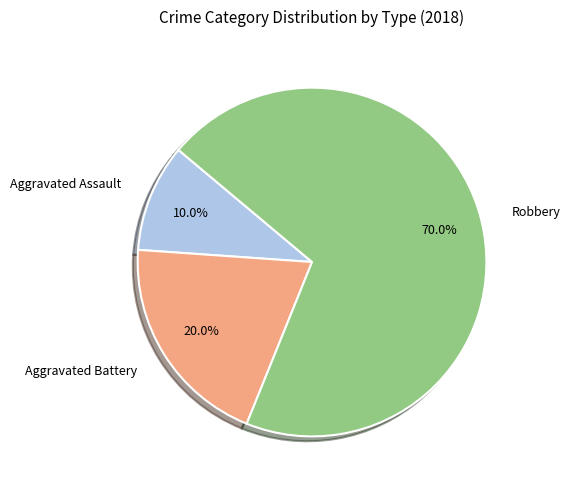

To the nearest percent, what is the difference between the largest and smallest slice percentages?

60%